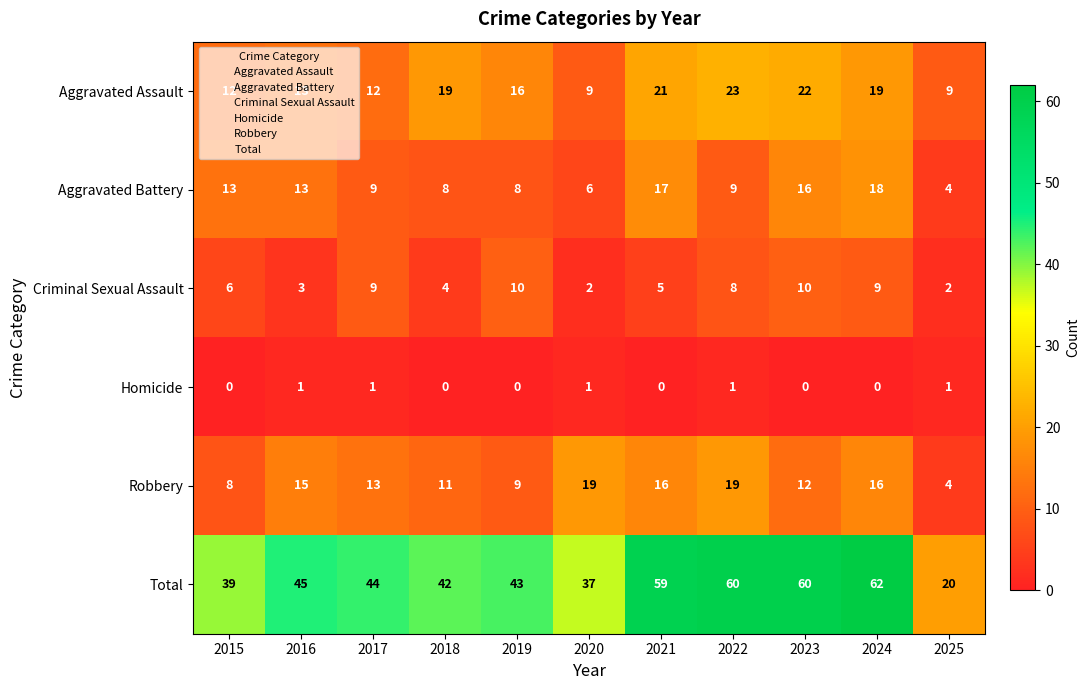

What is the spread (max minus min) of values at 2020?

36